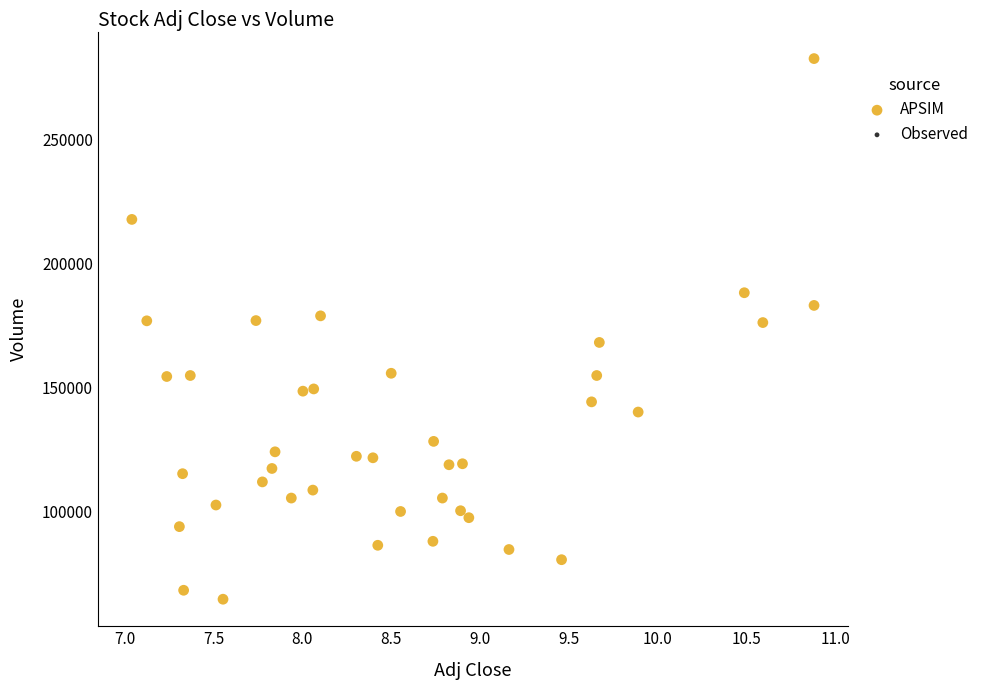

What is the range of Y values (max minus min)?

217500